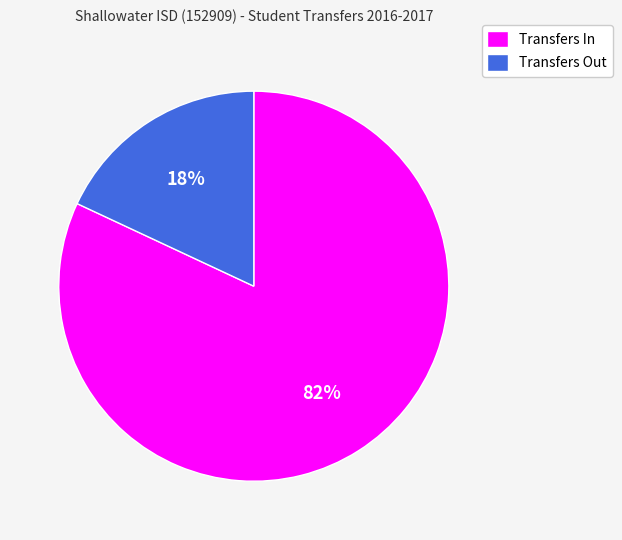

What is the largest slice in the pie chart?

Transfers In